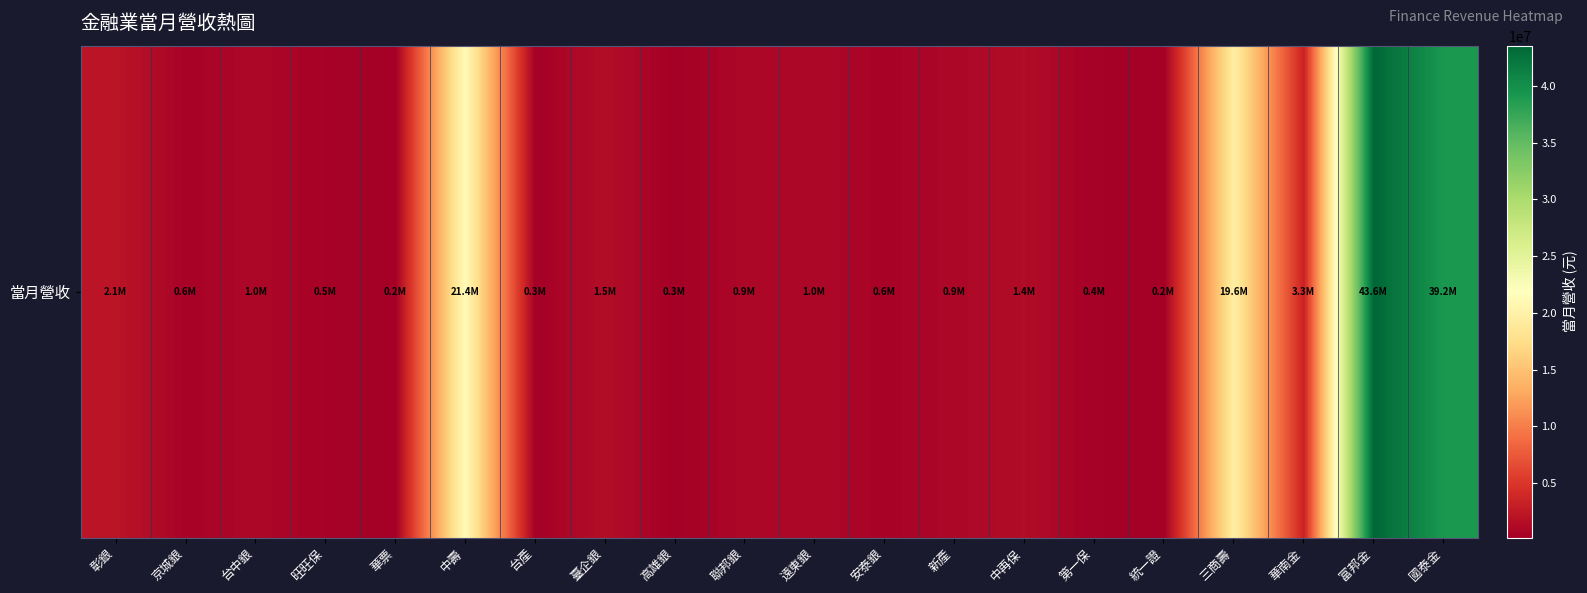

What is the sum of all values?

138883781